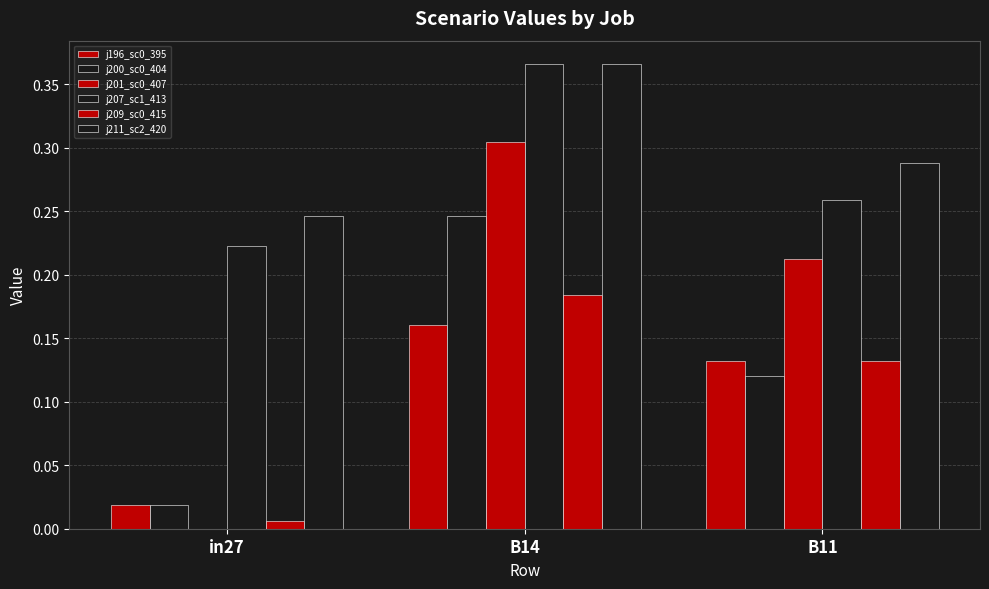

Reading right to left, extract all data points from this chart.

job196_scenario0_395: B11=0.1	B14=0.2	in27=0.0
job200_scenario0_404: B11=0.1	B14=0.2	in27=0.0
job201_scenario0_407: B11=0.2	B14=0.3	in27=0.0
job207_scenario1_413: B11=0.3	B14=0.4	in27=0.2
job209_scenario0_415: B11=0.1	B14=0.2	in27=0.0
job211_scenario2_420: B11=0.3	B14=0.4	in27=0.2